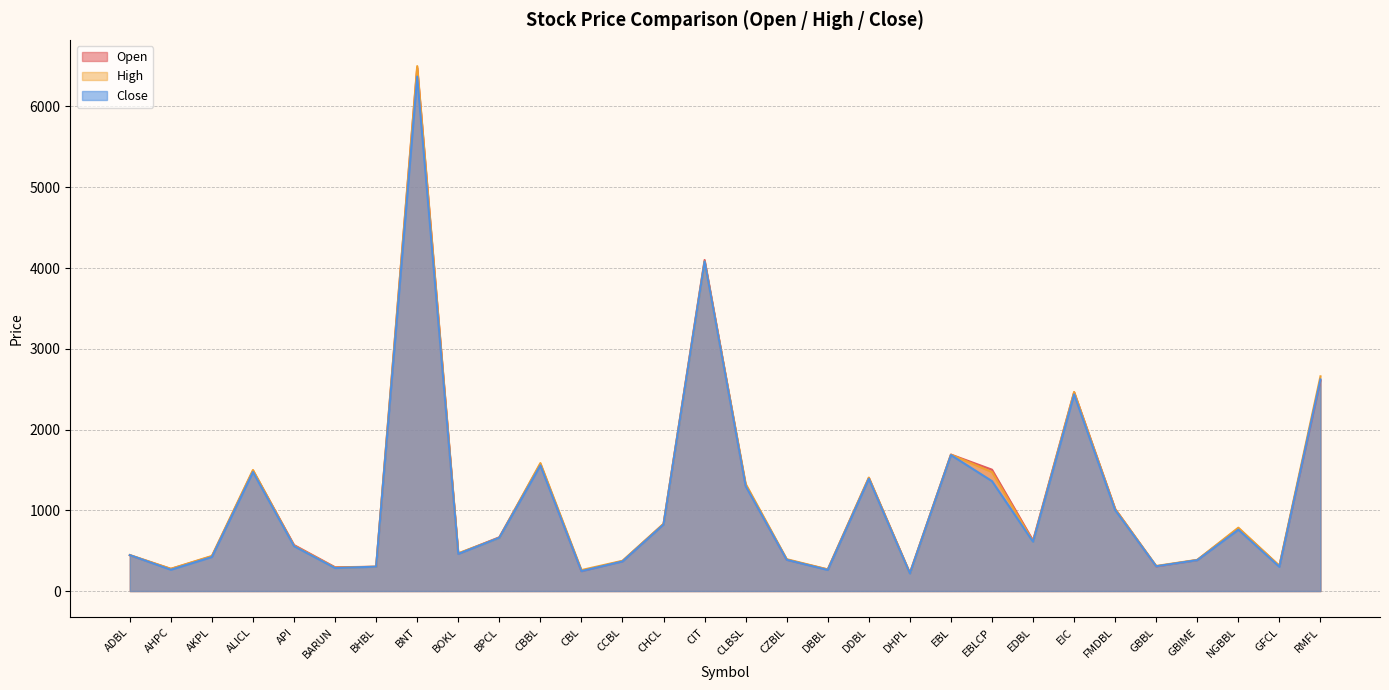

At BNT, list the series in order from smallest to largest.

Close, Open, High